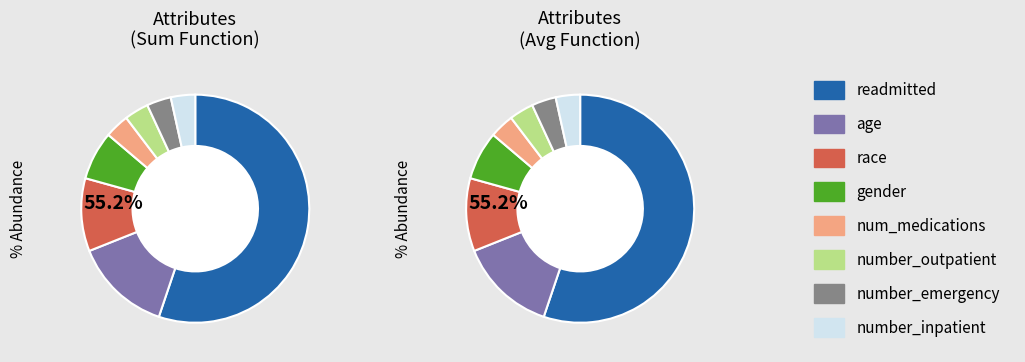

The num_medications slice represents 13% of the pie. True or false?

False